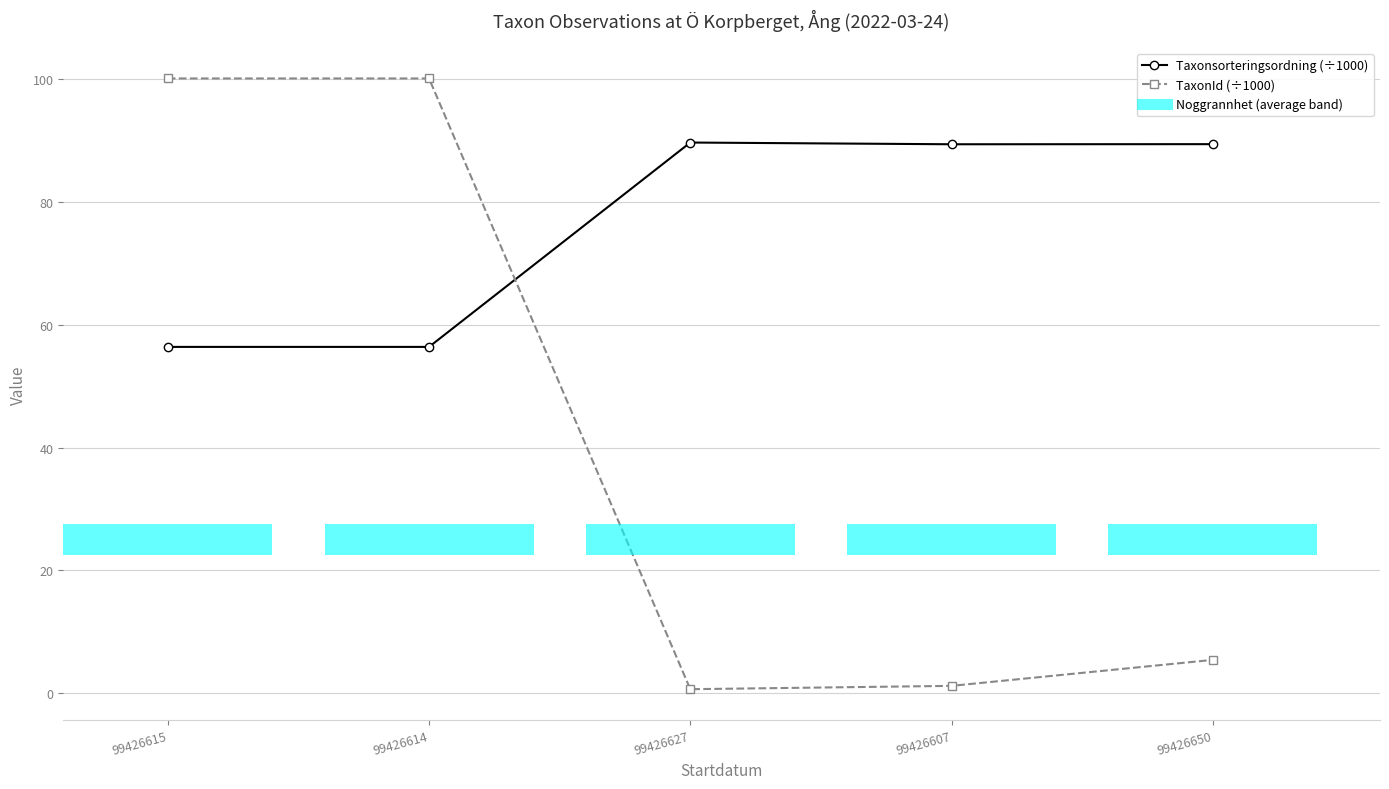

The value of Taxonsorteringsordning (÷1000) at 99426650 is 124.6. True or false?

False